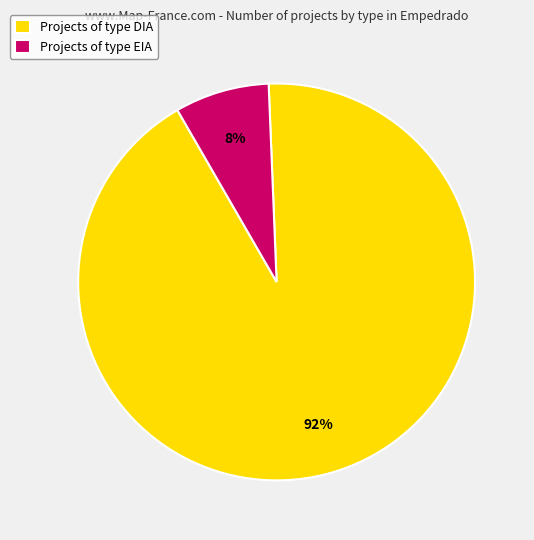

How many slices are in this pie chart?

2